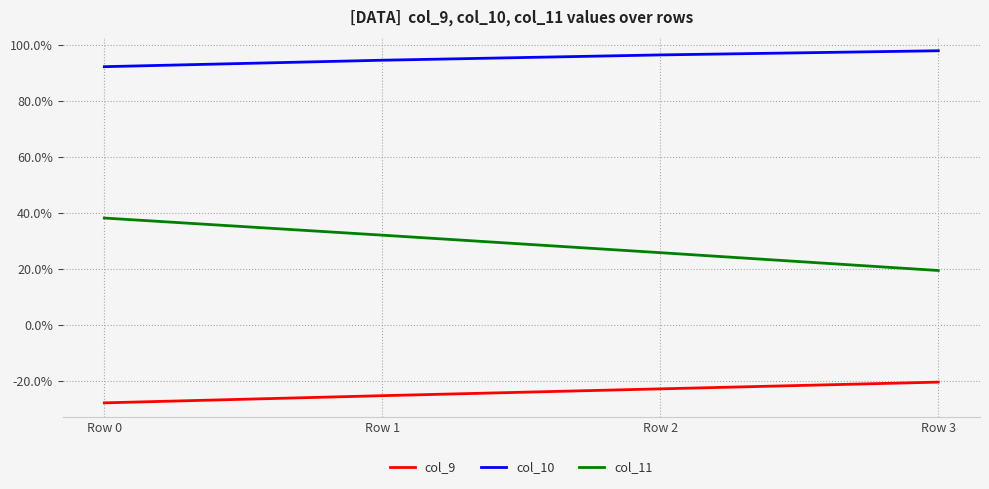

At which category does the chart reach its minimum across all series?

Row 0